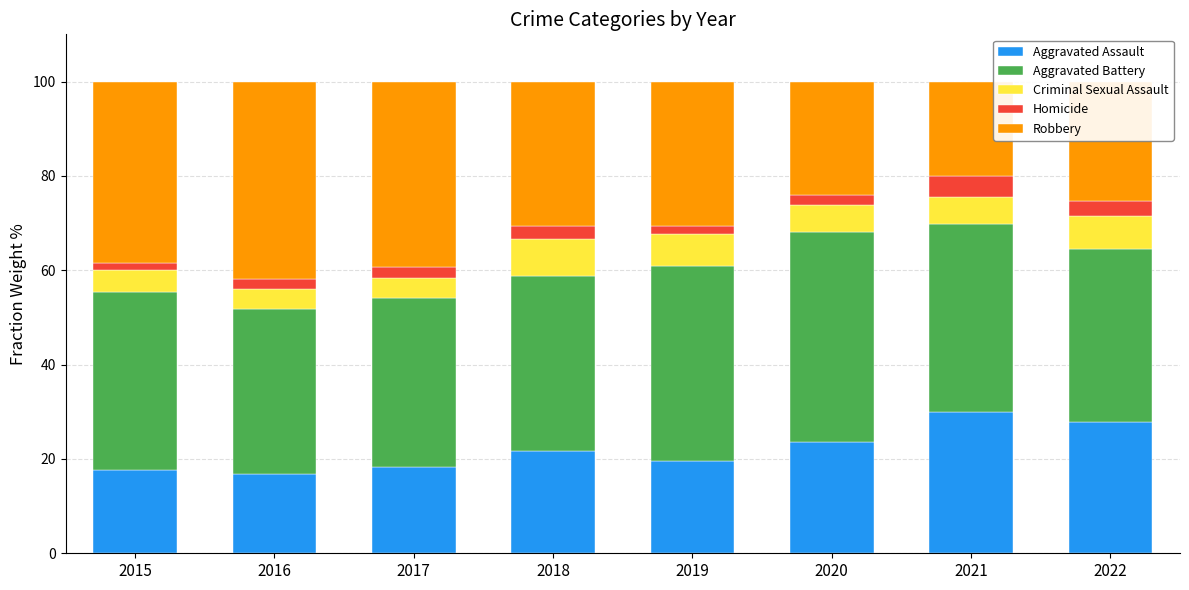

What is the total value across all series at 2022?

100.0